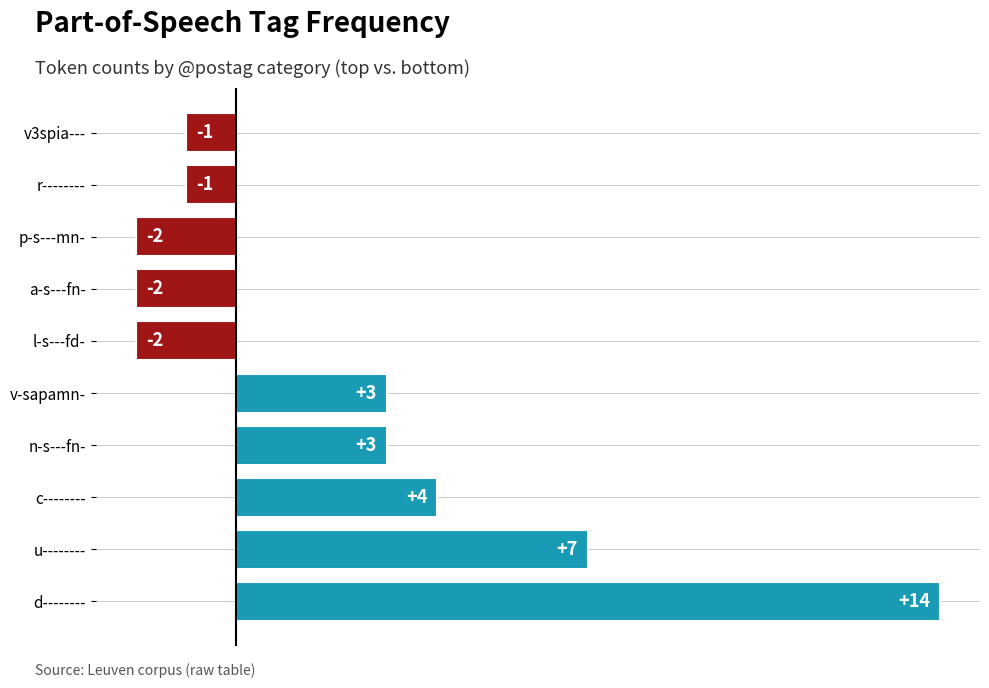

What is the sum of all values?

23